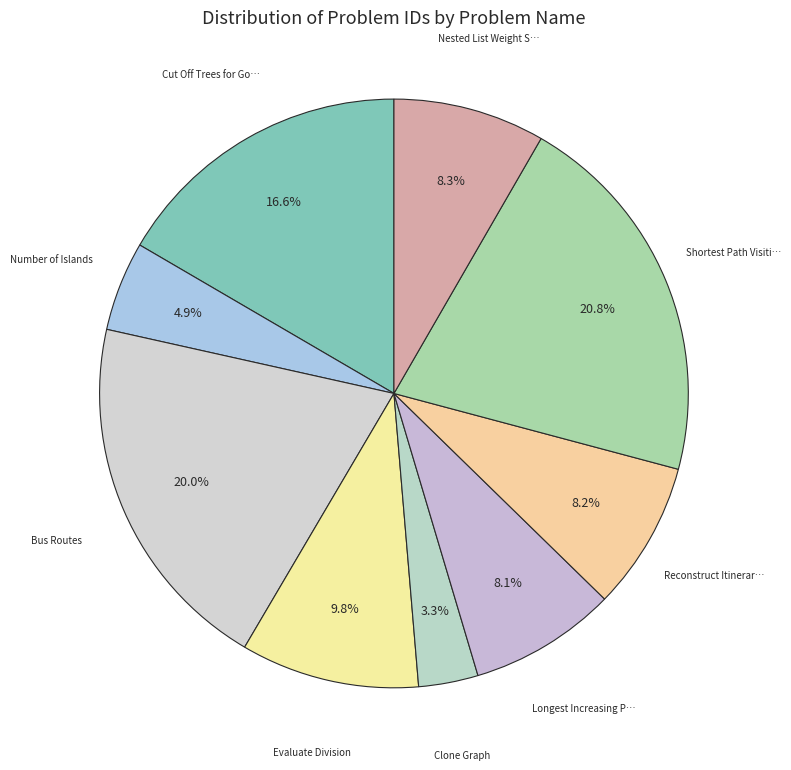

How many slices are in this pie chart?

9